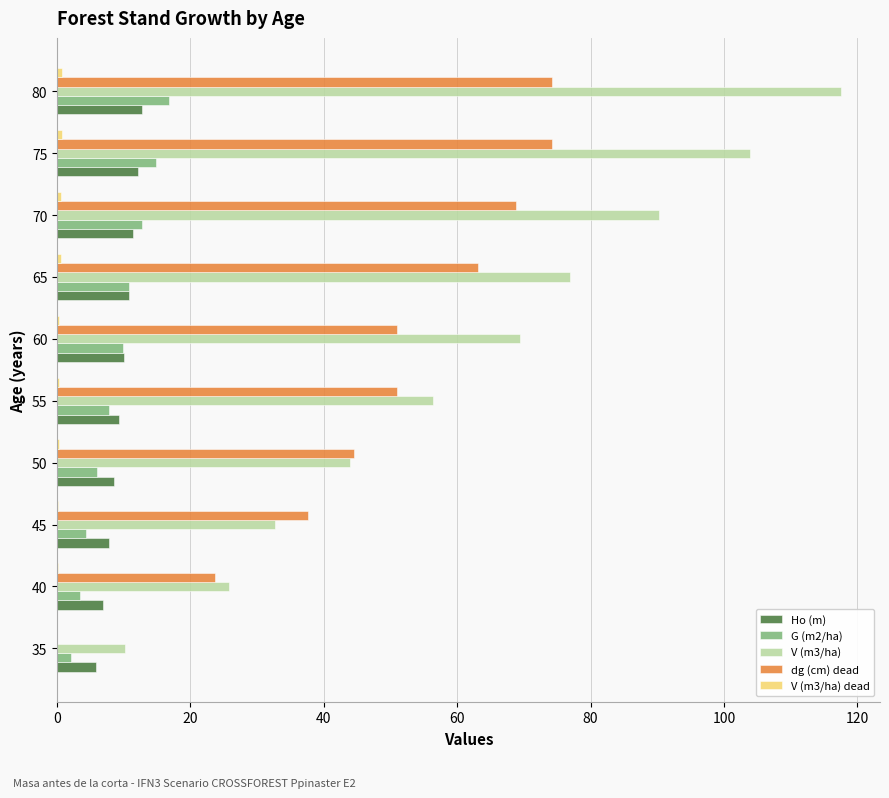

Is it true that Ho (m) equals 15.3 at 70?

False